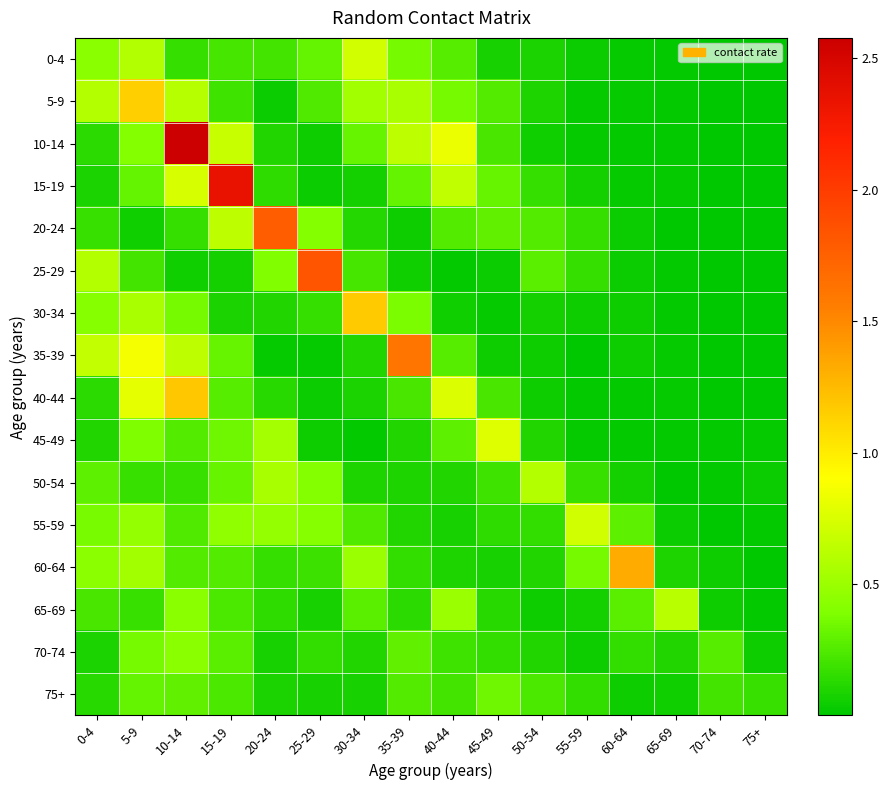

Which series has the largest range (max minus min)?

10-14